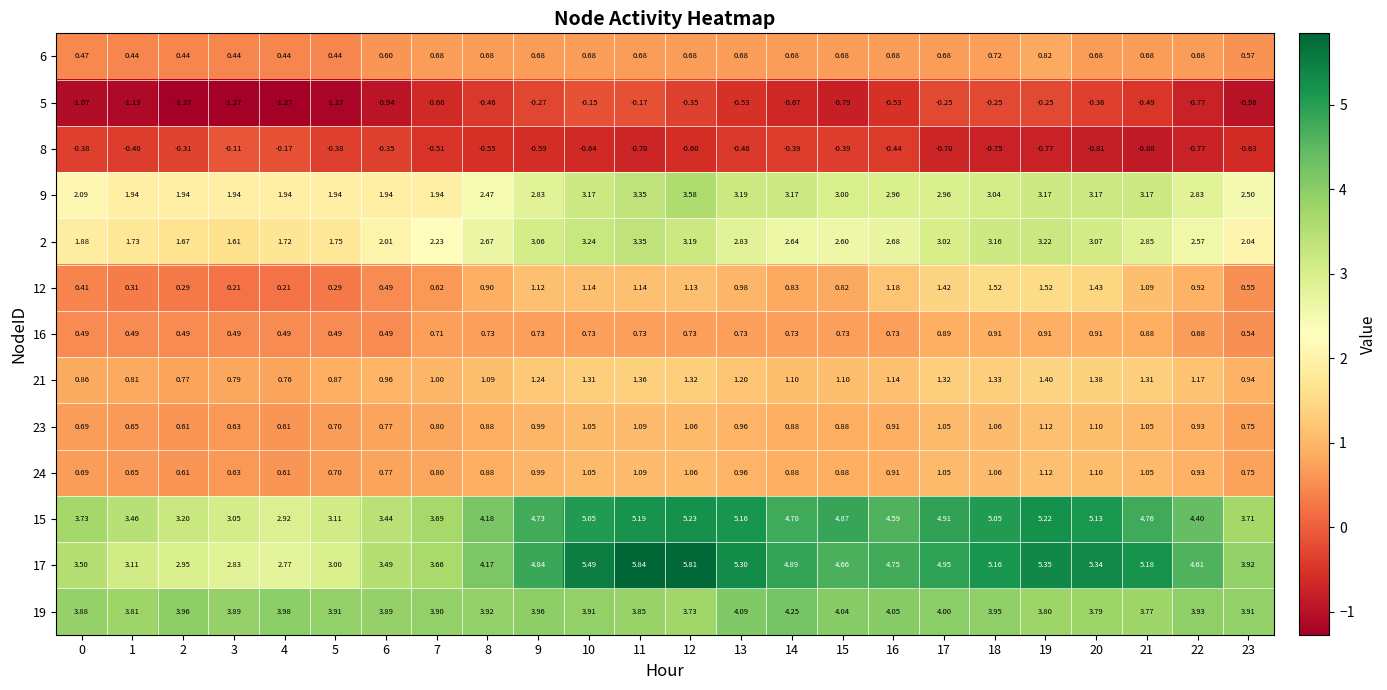

Is the value of 24 at 14 greater than the value of 21 at 11?

No